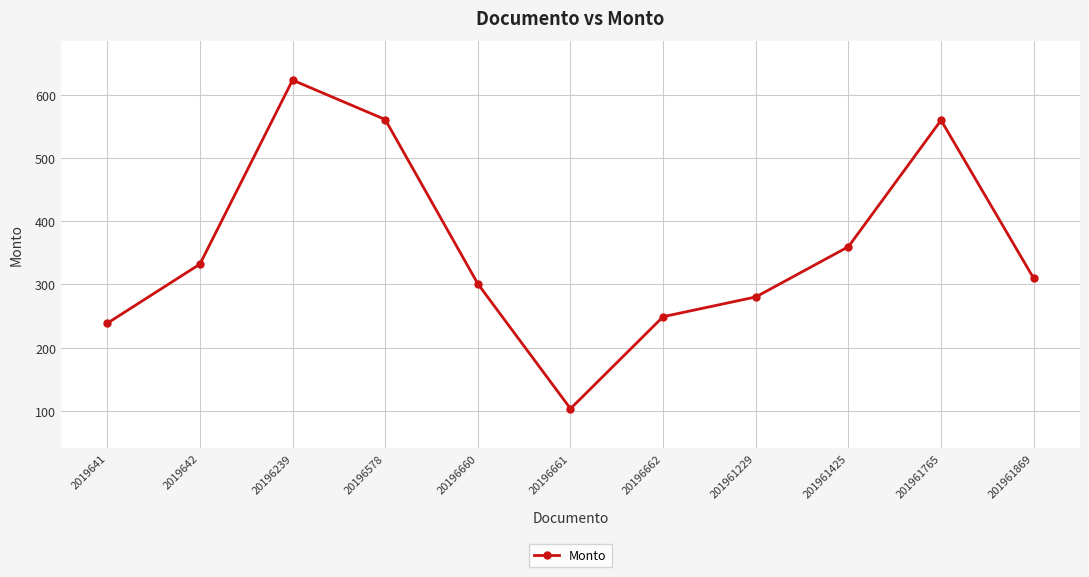

At which category does the data reach its first local peak?

20196239